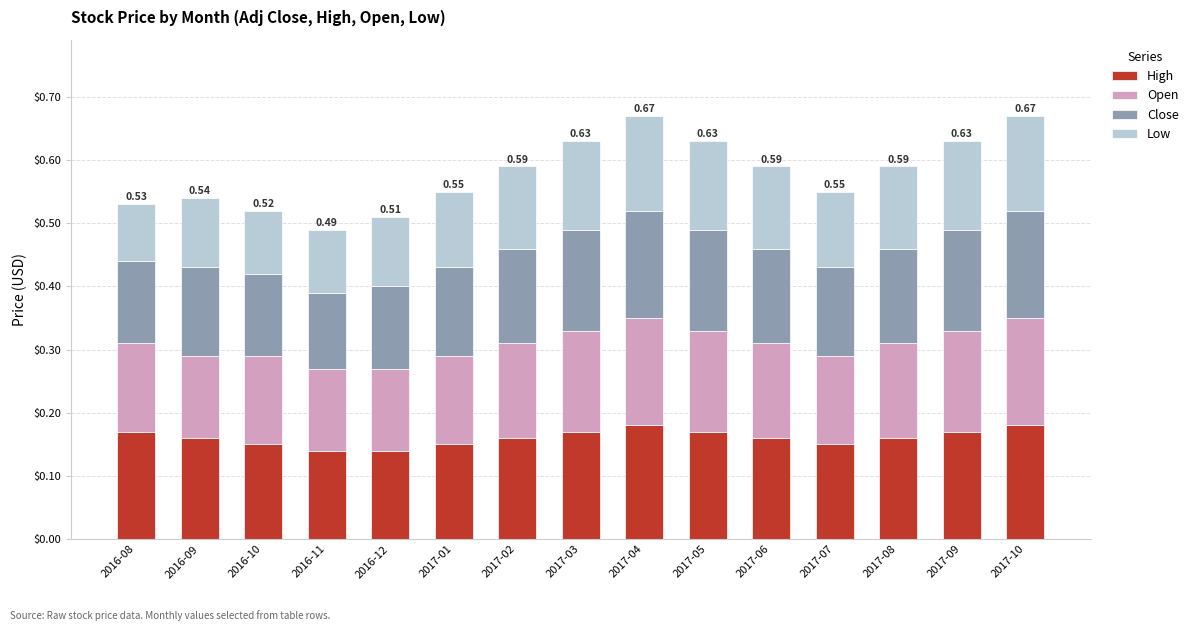

Are the bars grouped side by side (vs. stacked)?

No